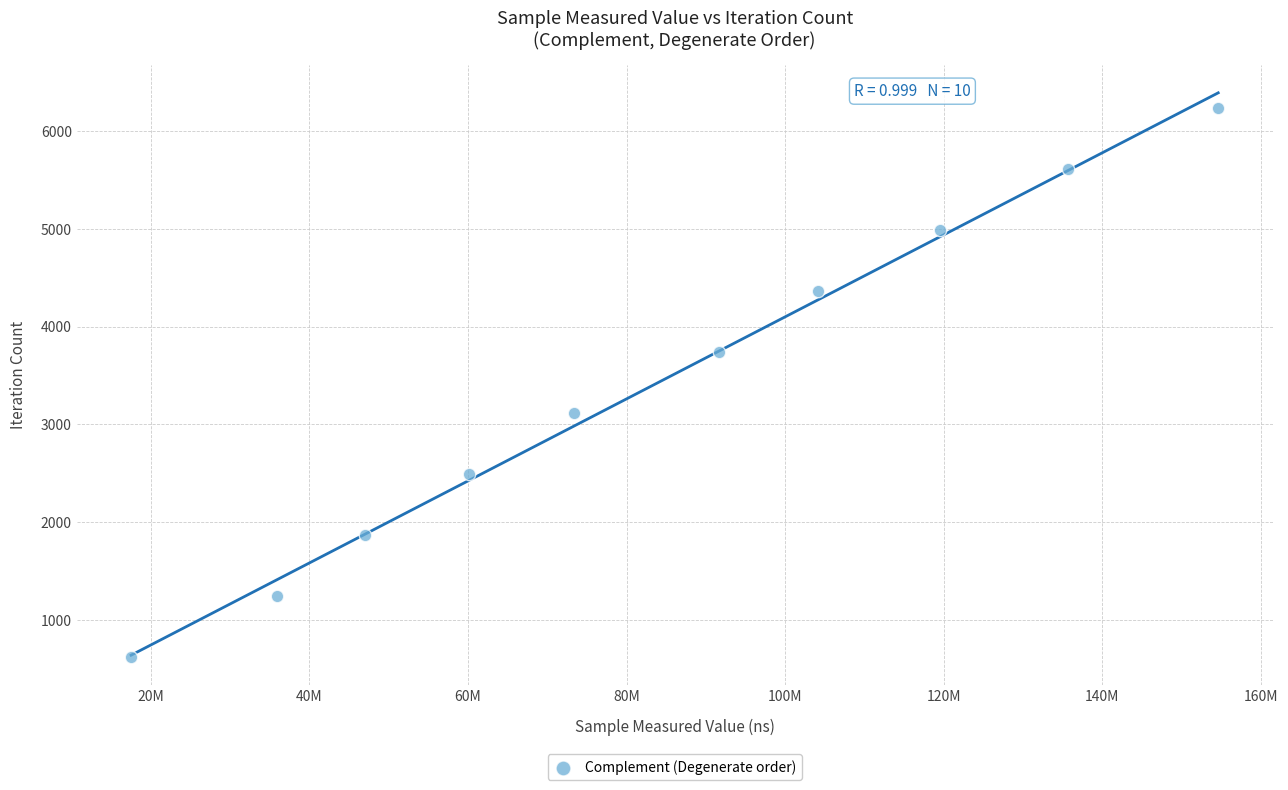

What is the average X value?

83952402